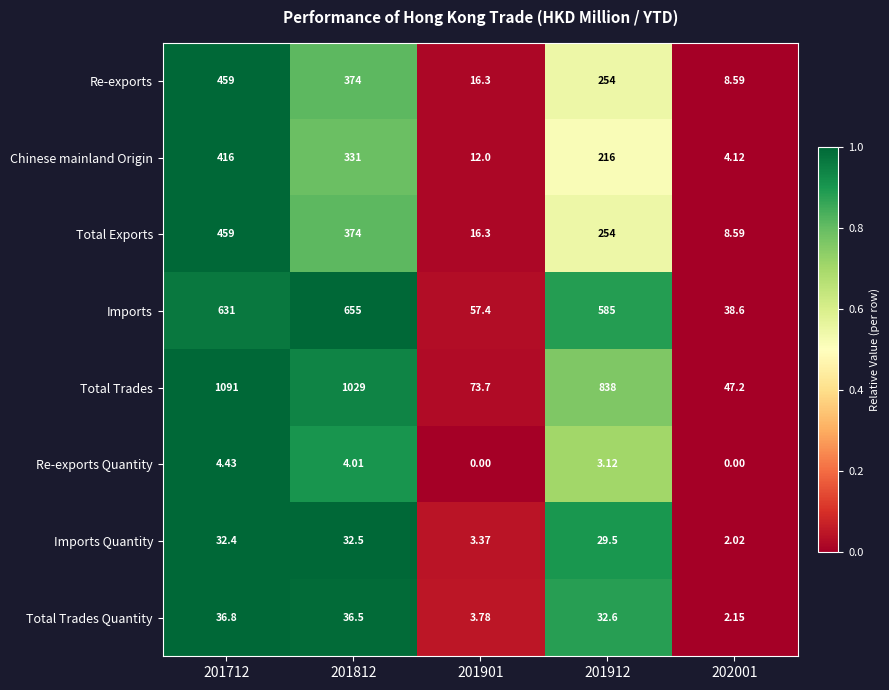

Which series has the widest spread of values?

Total Trades